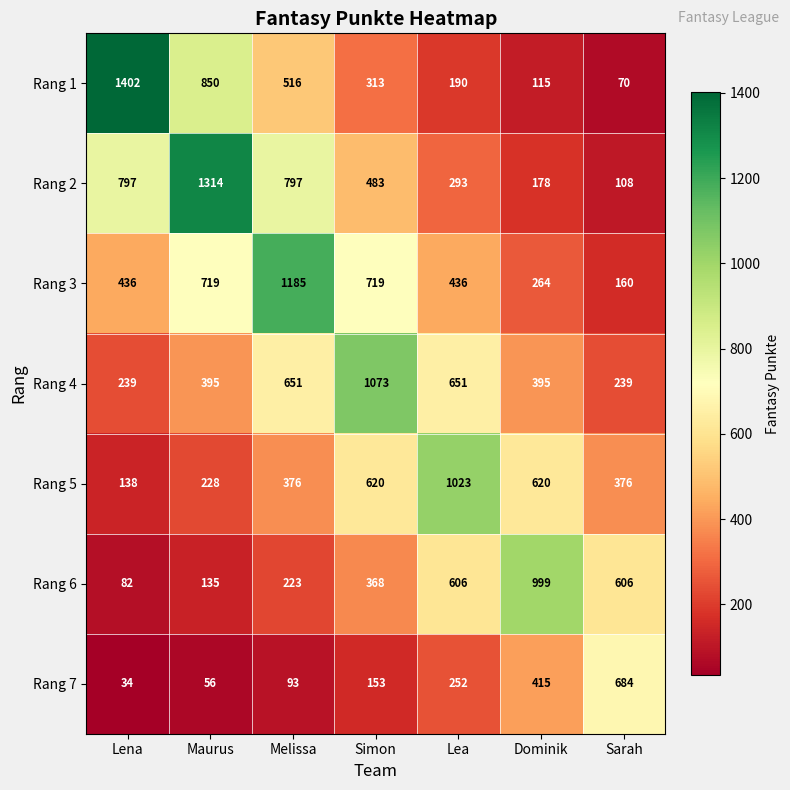

Which label corresponds to the smallest value in the chart?

Lena